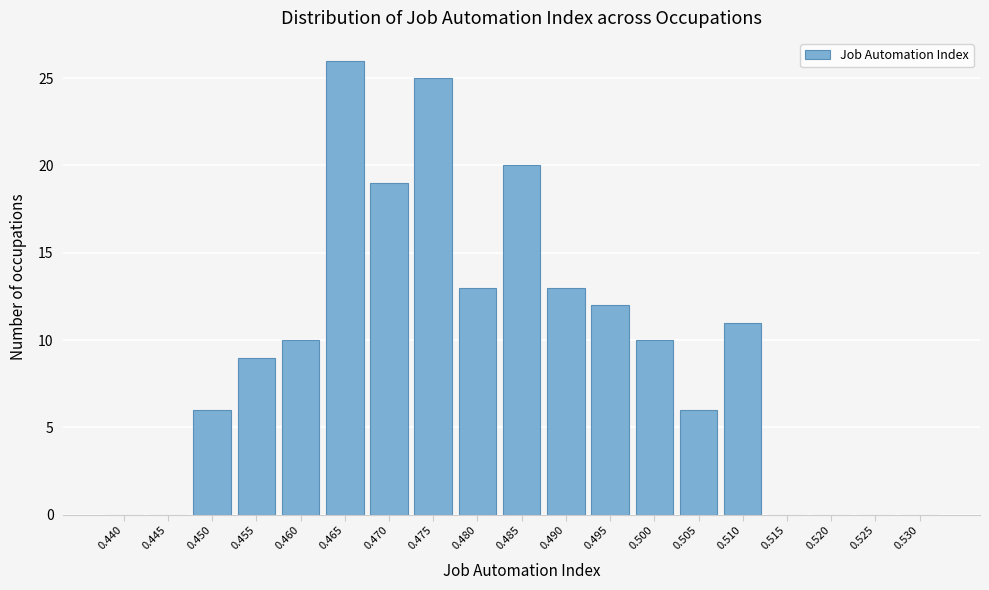

Reading left to right, transcribe all the data shown in this chart.

0.440=0	0.445=0	0.450=6	0.455=9	0.460=10	0.465=26	0.470=19	0.475=25	0.480=13	0.485=20	0.490=13	0.495=12	0.500=10	0.505=6	0.510=11	0.515=0	0.520=0	0.525=0	0.530=0